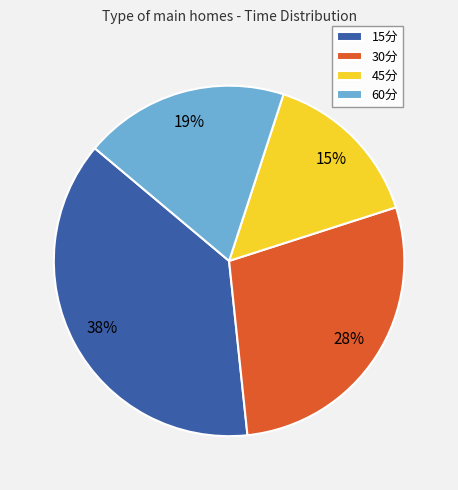

How many segments does this pie chart have?

4